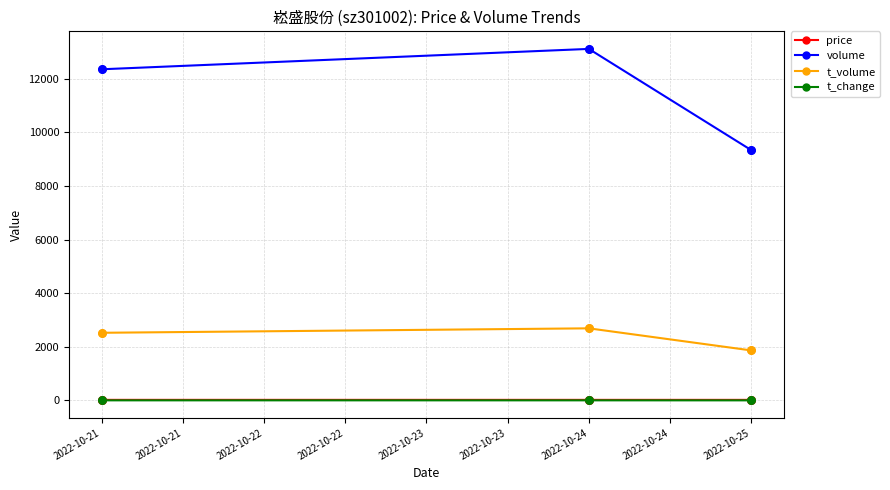

Which series has the largest range (max minus min)?

volume